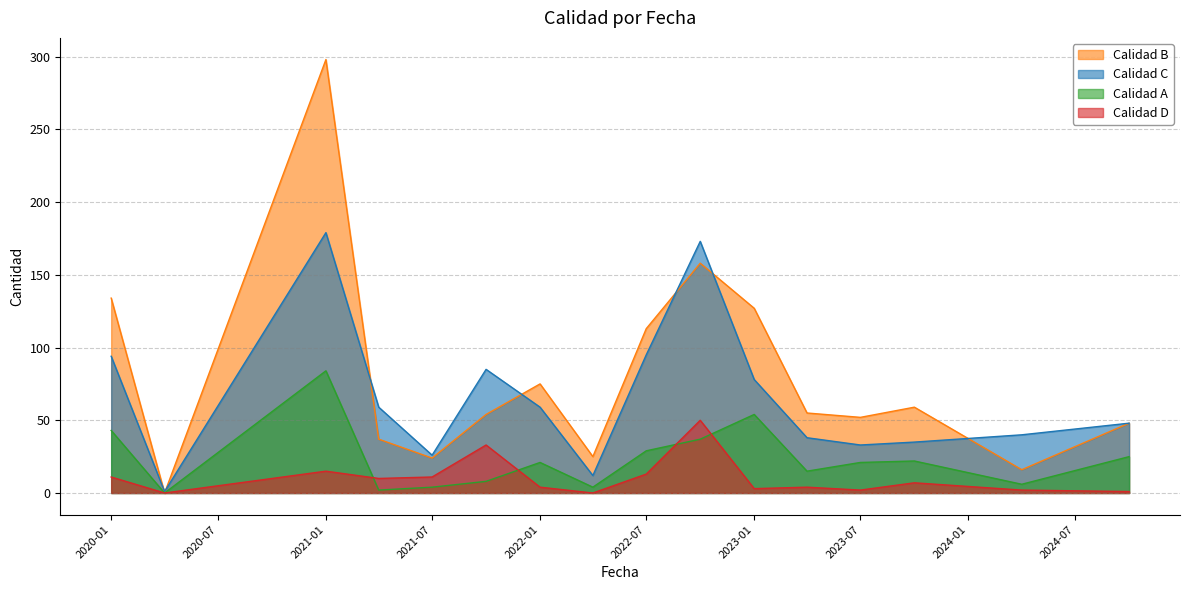

Reading left to right, extract all data points from this chart.

Calidad B: 134	0	298	37	24	54	75	25	113	158	127	55	52	59	16	48
Calidad C: 94	1	179	59	26	85	59	12	95	173	78	38	33	35	40	48
Calidad A: 43	0	84	2	4	8	21	4	29	37	54	15	21	22	6	25
Calidad D: 11	0	15	10	11	33	4	0	13	50	3	4	2	7	2	1